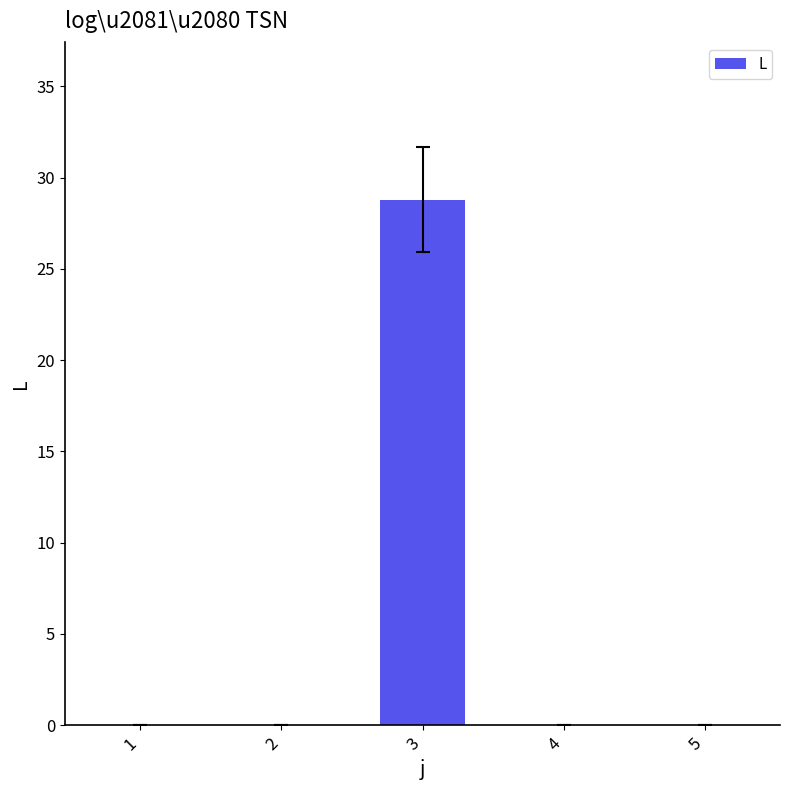

True or false: the data shows 0.0 at 2.

True